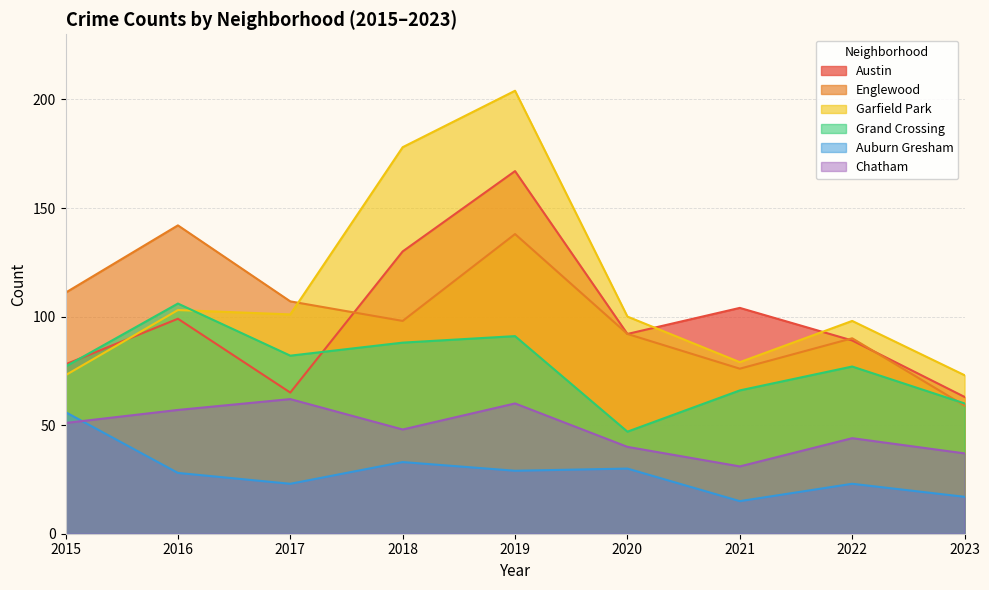

List the series in order of their peak value, highest first.

Garfield Park, Austin, Englewood, Grand Crossing, Chatham, Auburn Gresham